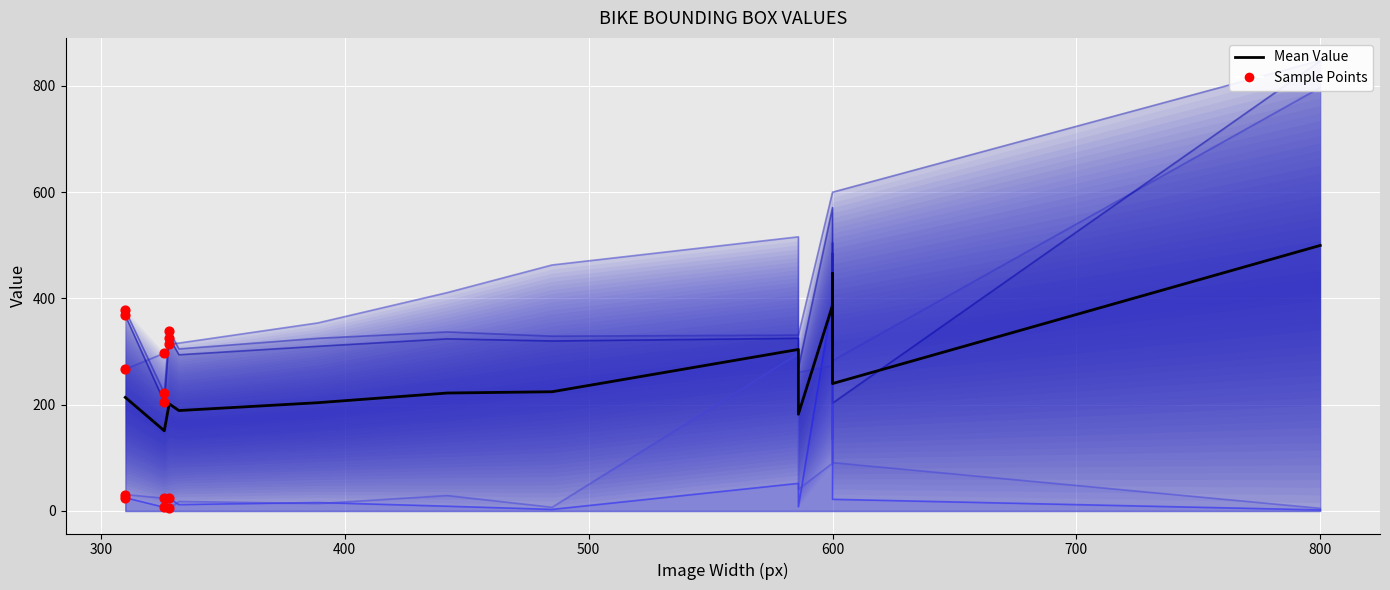

What is the ratio of the value at 10 to the value at 700?

1.7